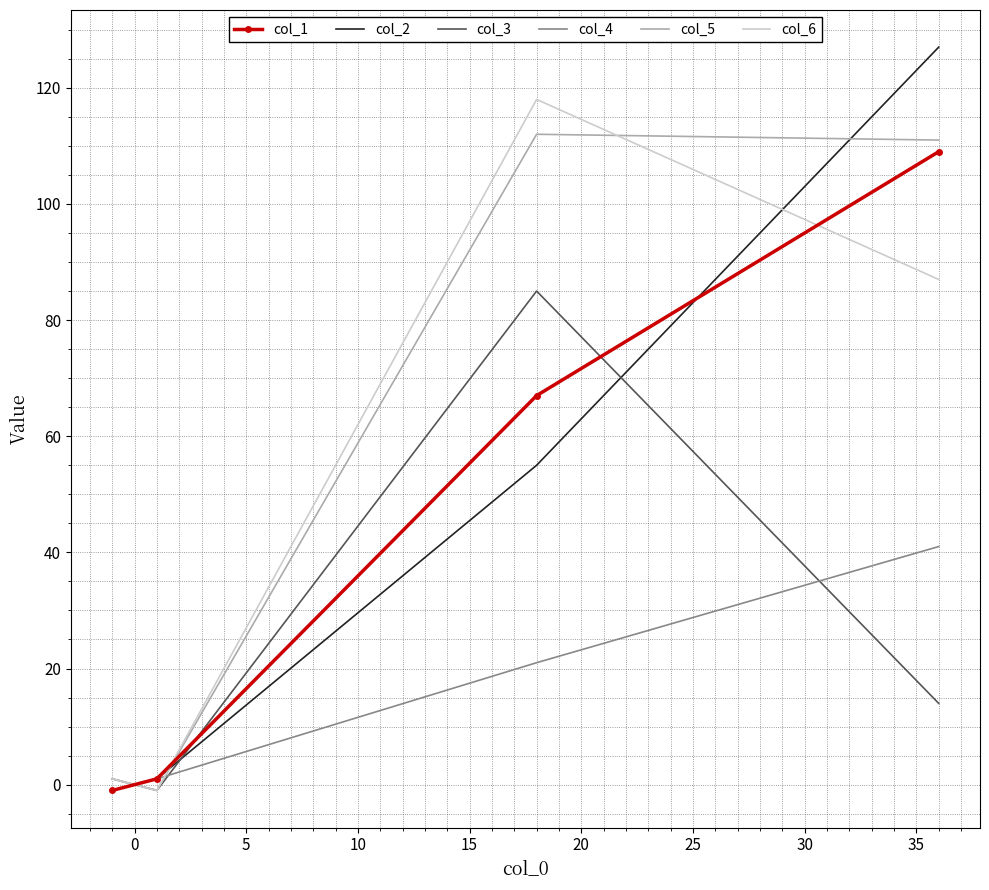

At how many categories does at least one series exceed 39?

2